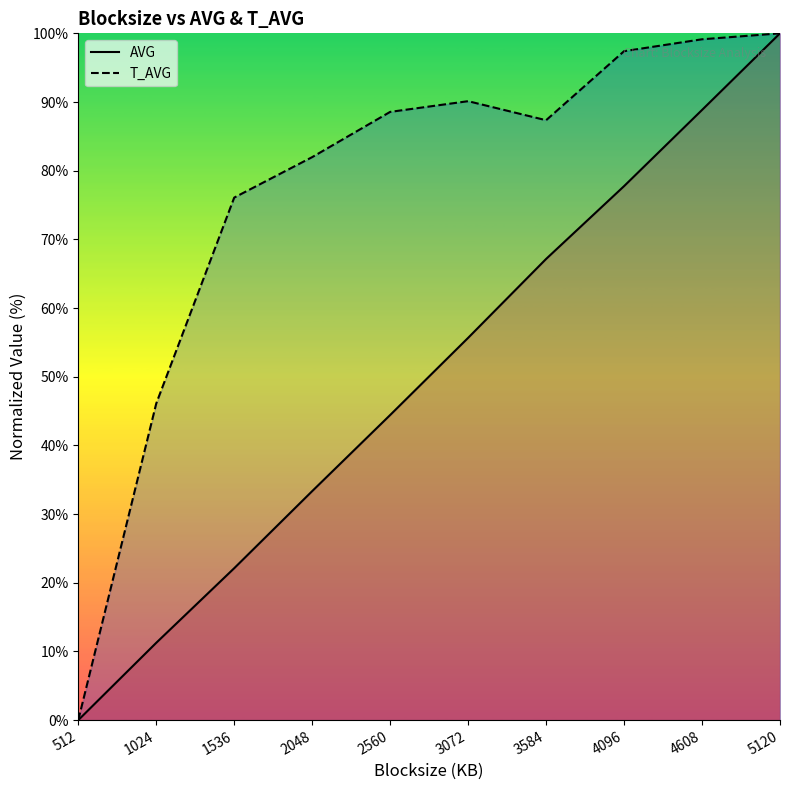

Is the value of T_AVG at 2048 greater than the value of AVG at 5120?

No